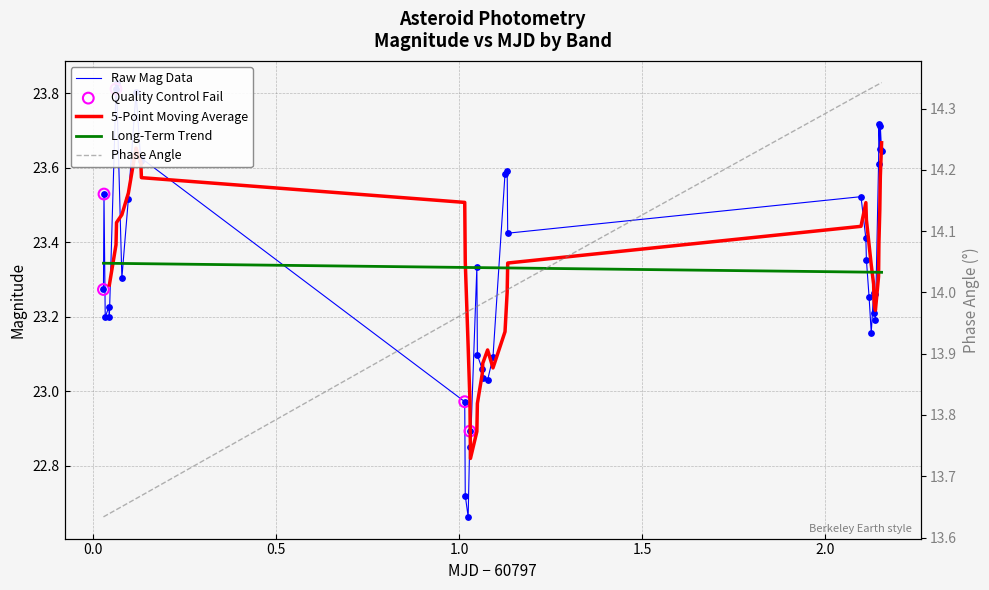

Which series has the largest total across all categories?

mjd